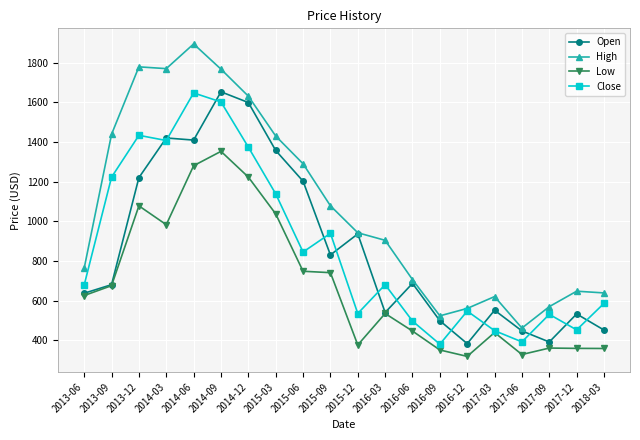

What is the highest value of the High series?

1894.4